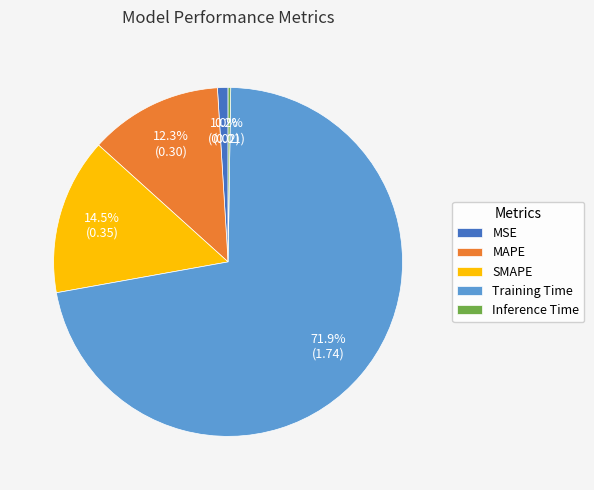

Which has a higher value, Training Time or MAPE?

Training Time